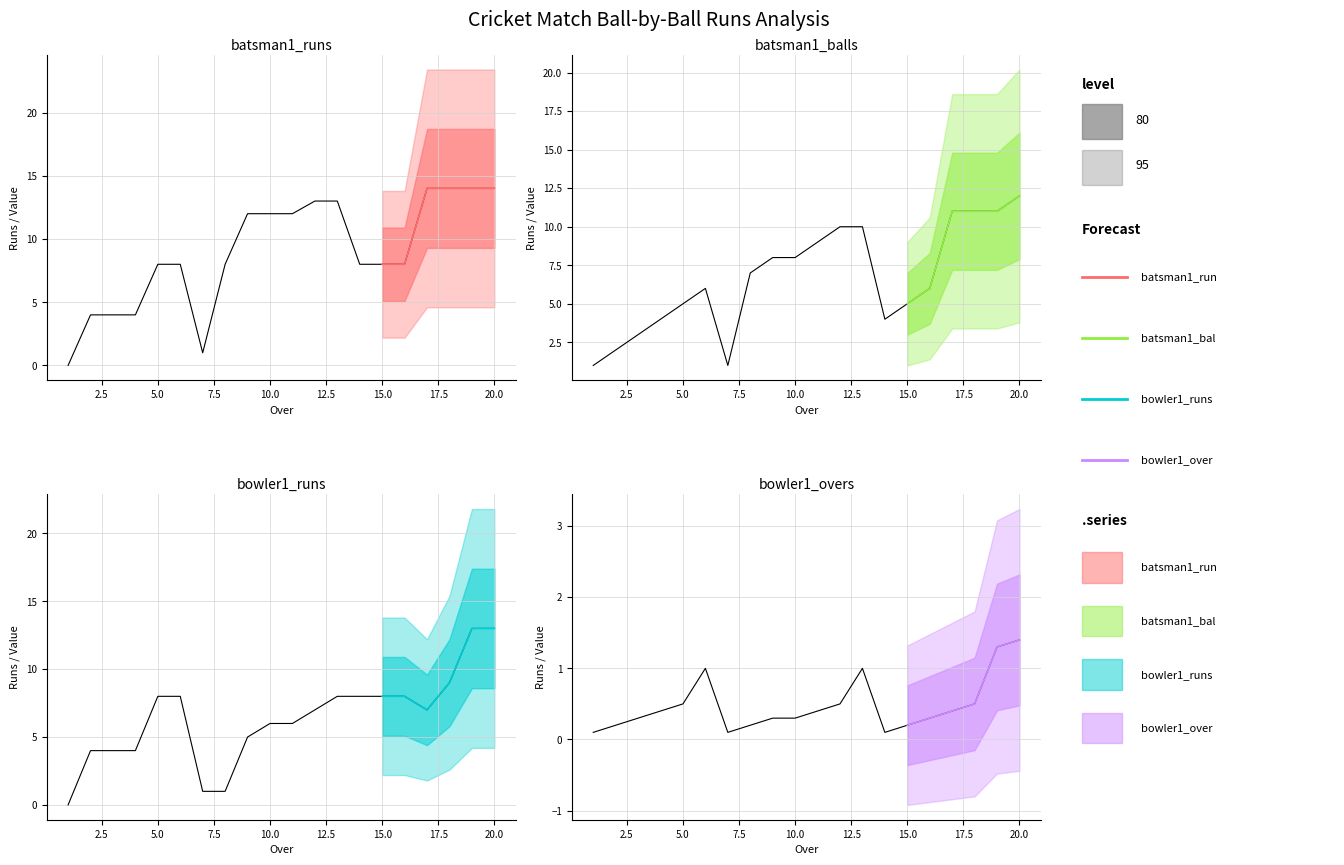

Rank the categories by bowler1_runs value from lowest to highest.

1, 7, 8, 2, 3, 4, 9, 10, 11, 12, 17, 5, 6, 13, 14, 15, 16, 18, 19, 20